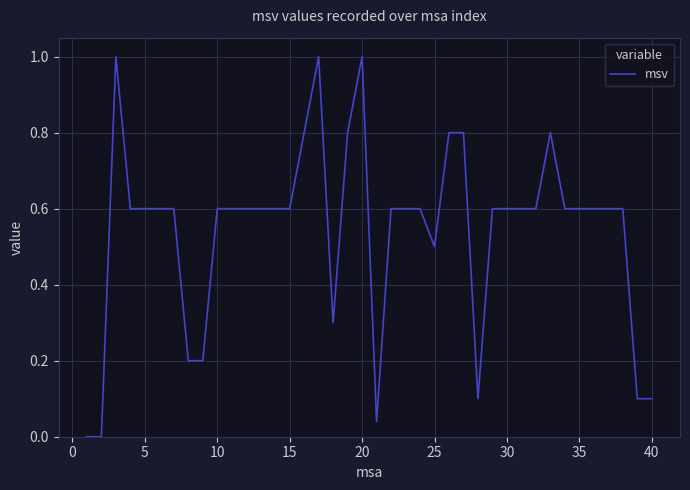

What is the greatest value displayed?

1.0